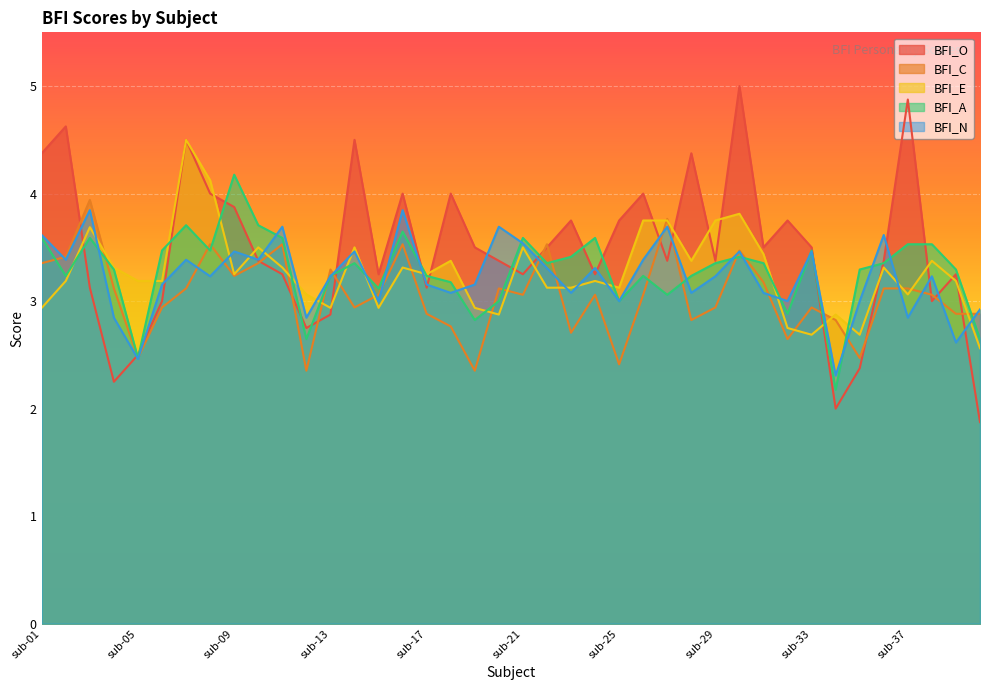

How many data points does each series have?

40